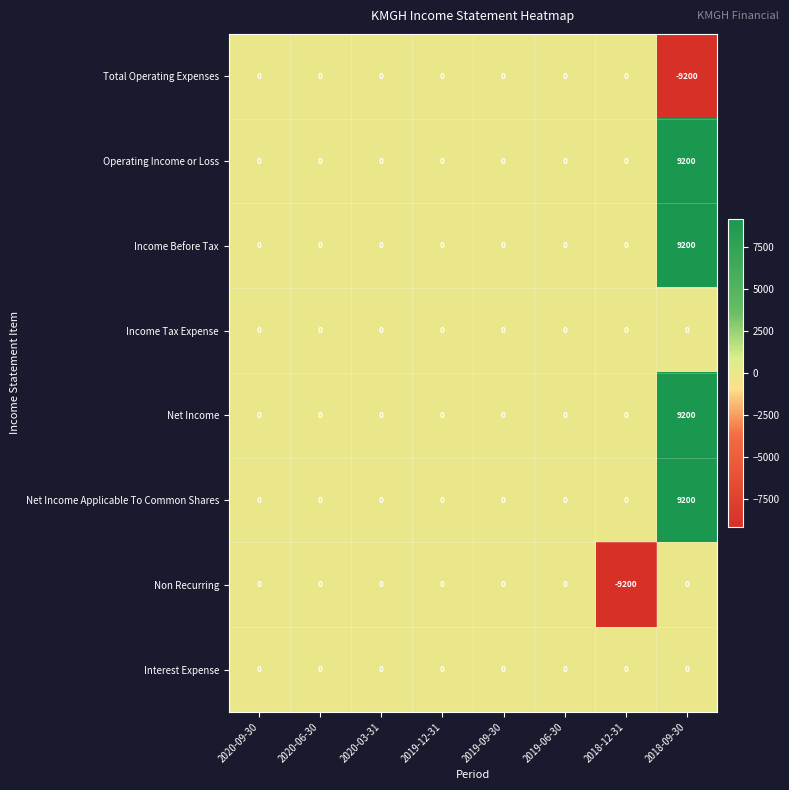

What is the greatest value displayed?

9200